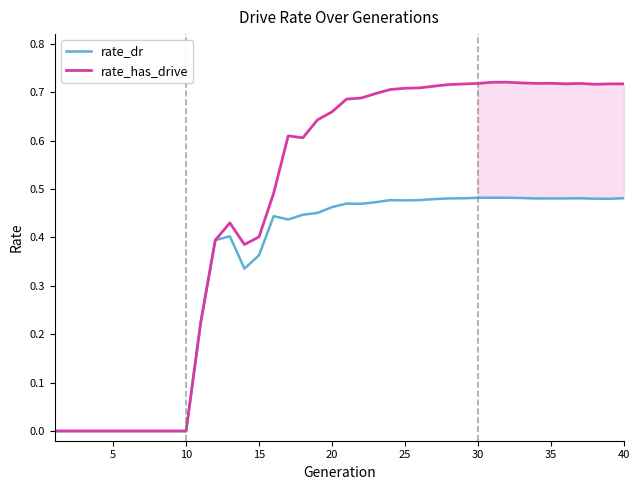

Which series has the widest spread of values?

rate_has_drive